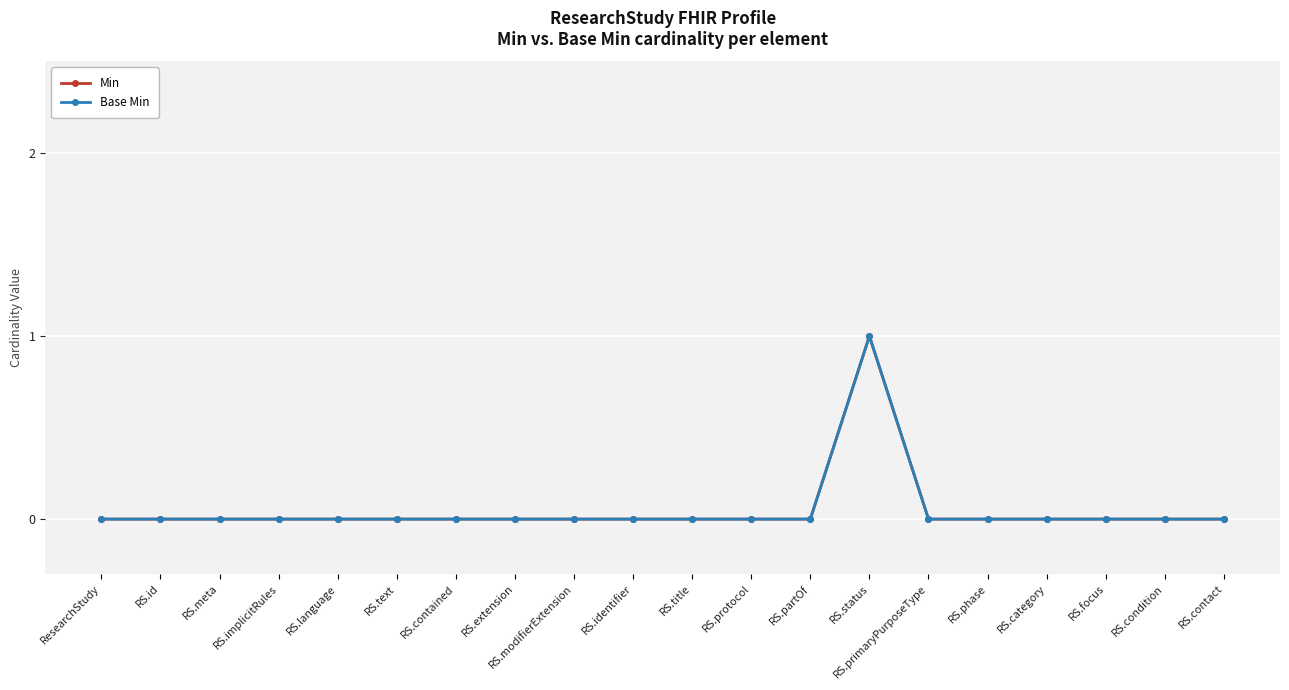

Reading left to right, transcribe all the data shown in this chart.

Min: 0	0	0	0	0	0	0	0	0	0	0	0	0	1	0	0	0	0	0	0
Base Min: 0	0	0	0	0	0	0	0	0	0	0	0	0	1	0	0	0	0	0	0